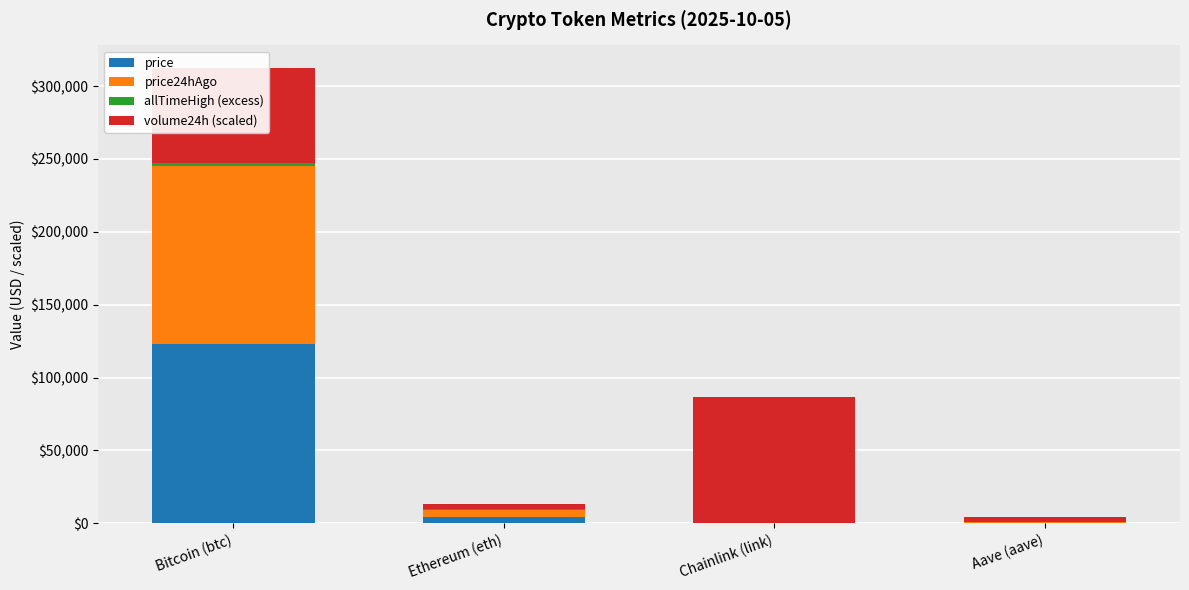

At which category is the sum across all series the highest?

Bitcoin (btc)